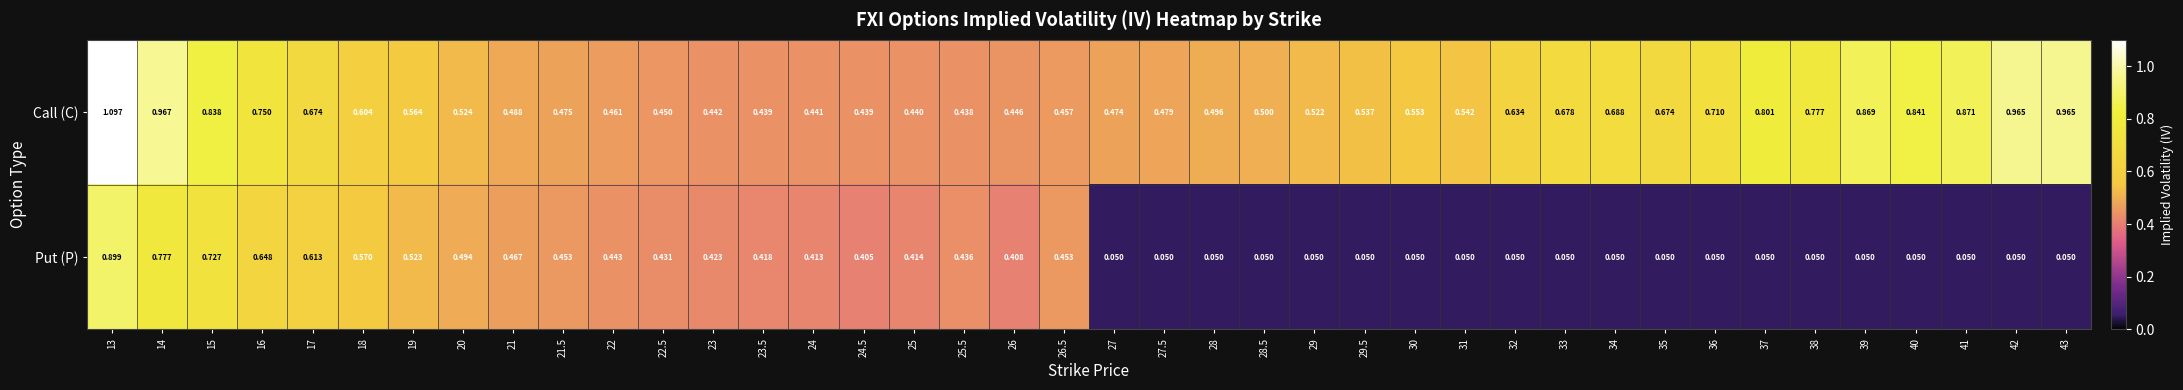

Rank the series at 32 from lowest to highest value.

Put (P), Call (C)